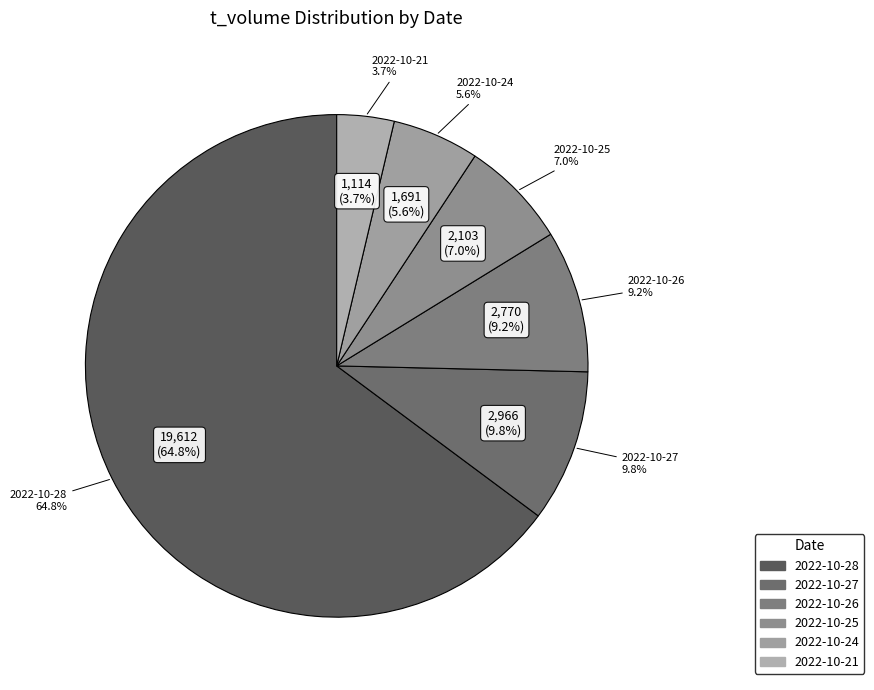

To the nearest percent, what is the combined percentage of 2022-10-21 and 2022-10-26?

13%